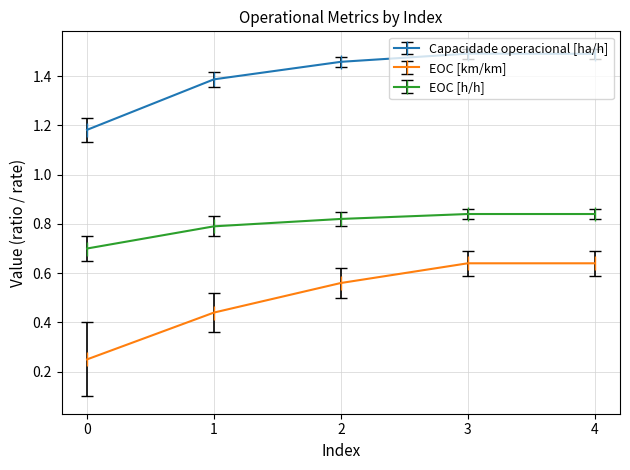

Count the EOC [h/h] values in the range 0 to 1.

5